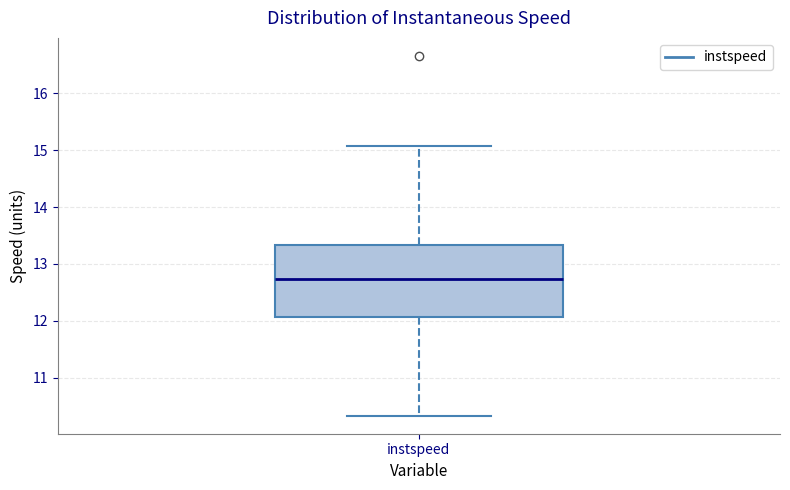

Read this box plot against the y-axis: the position of the median line, the range covered by the box, and the ends of both whiskers. The values are not printed on the chart, so give them approximately, as read against the axis.

median 12.7, box 12.1 to 13.3, whiskers 10.3 to 15.1